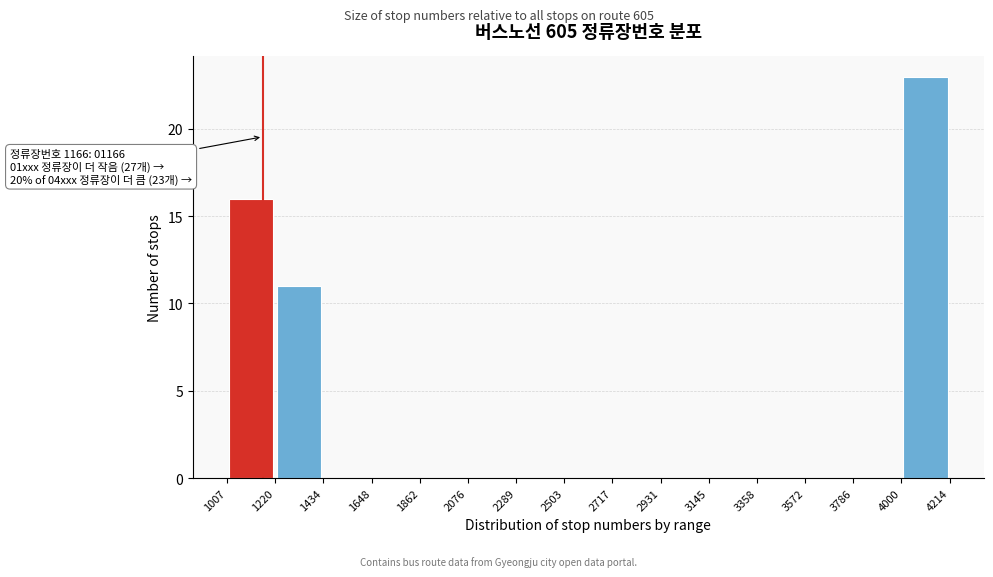

Over which range of the x-axis is the bar tallest?

4000 to 4214